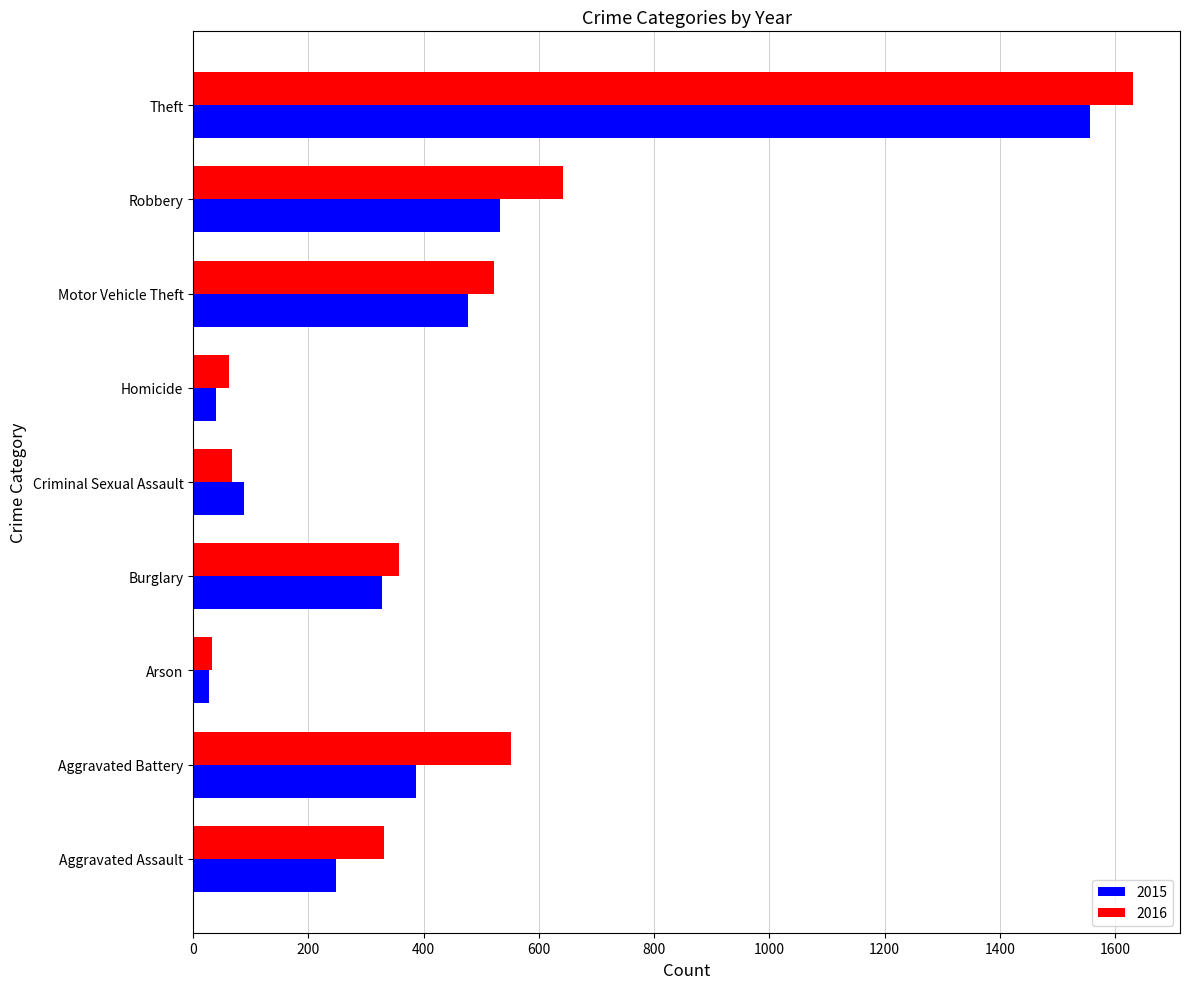

List the series in order of their peak value, lowest first.

2015, 2016